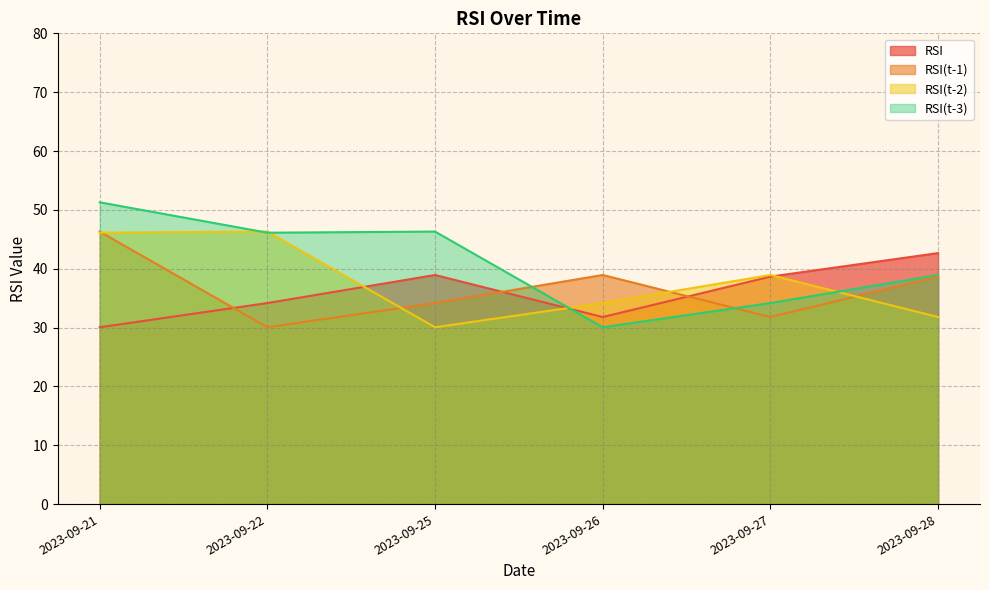

What is the difference between the maximum and minimum values in the RSI series?

12.6